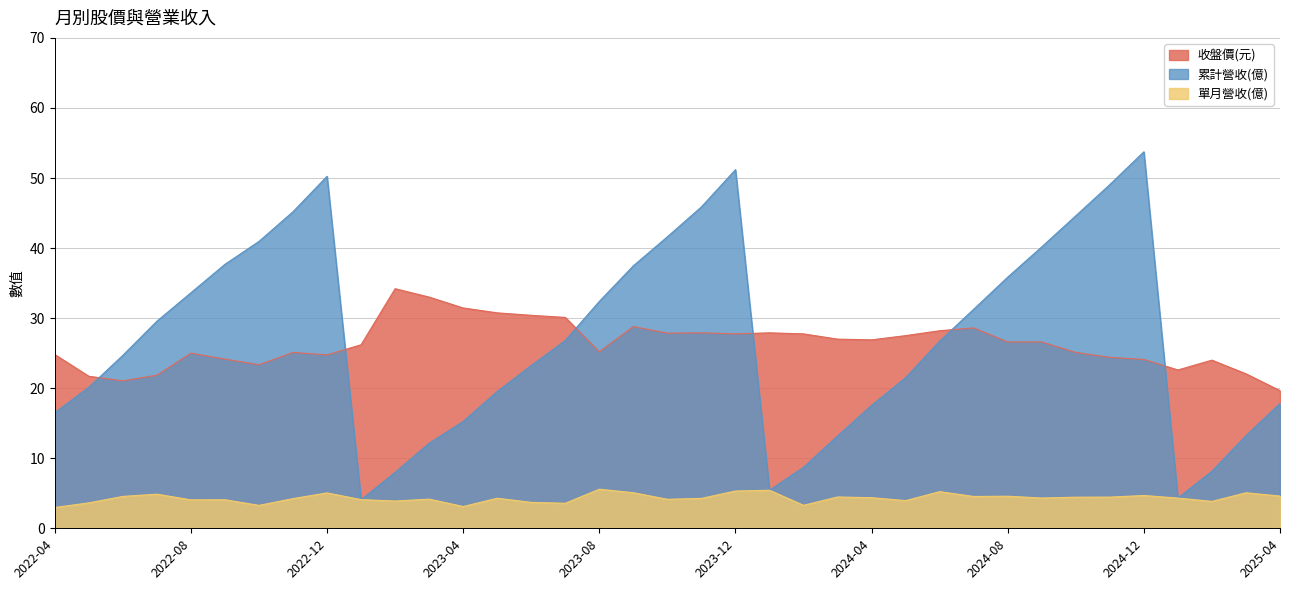

True or false: 單月營收(億) and 累計營收(億) intersect in this chart.

False